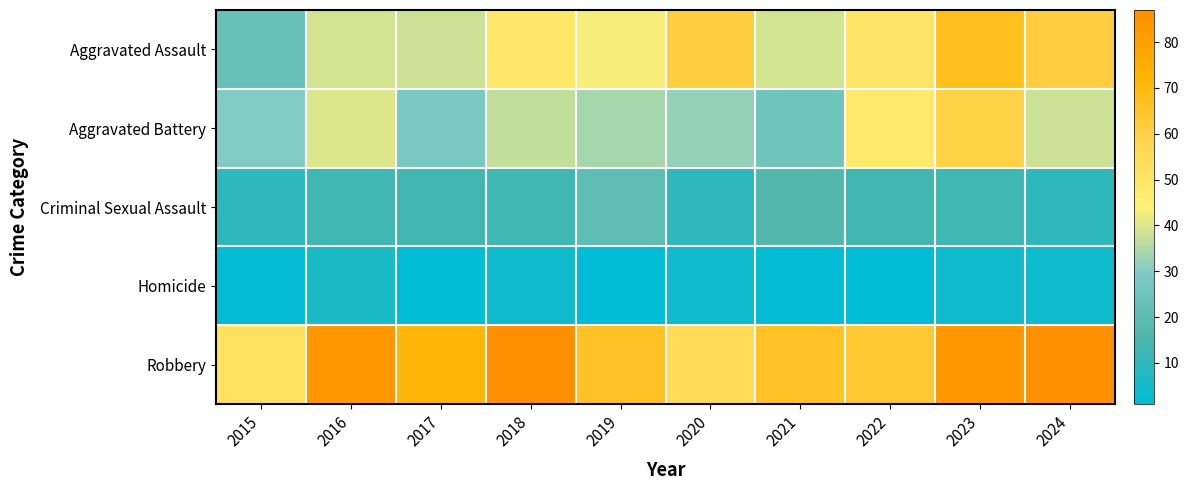

Count the number of data series in this chart.

5